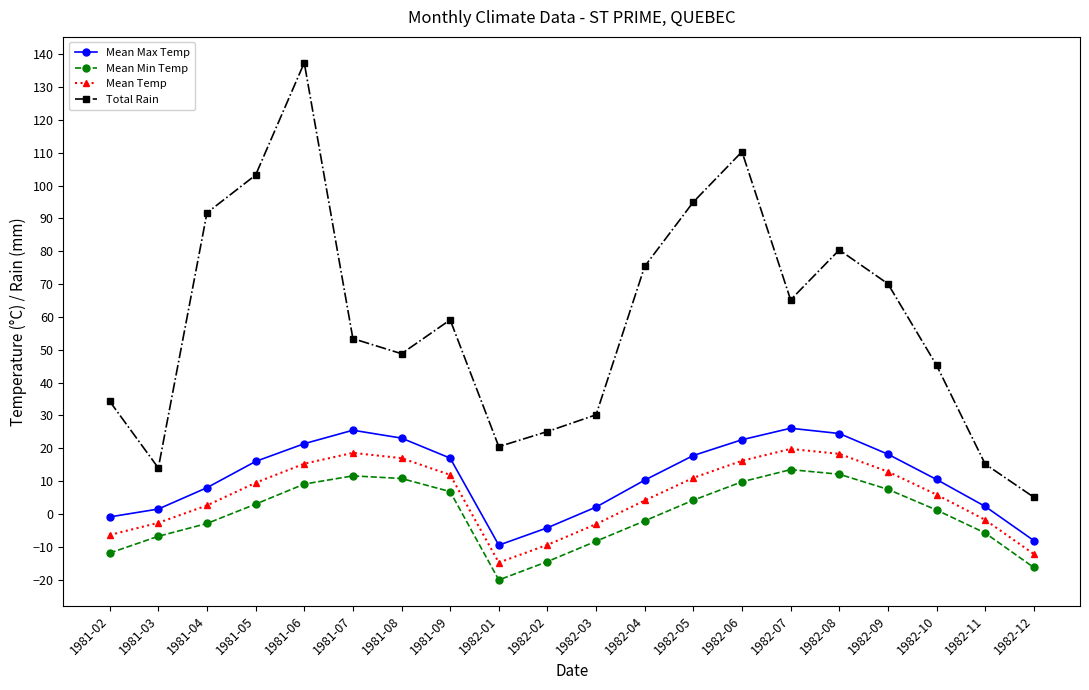

How many lines are shown in the chart?

4